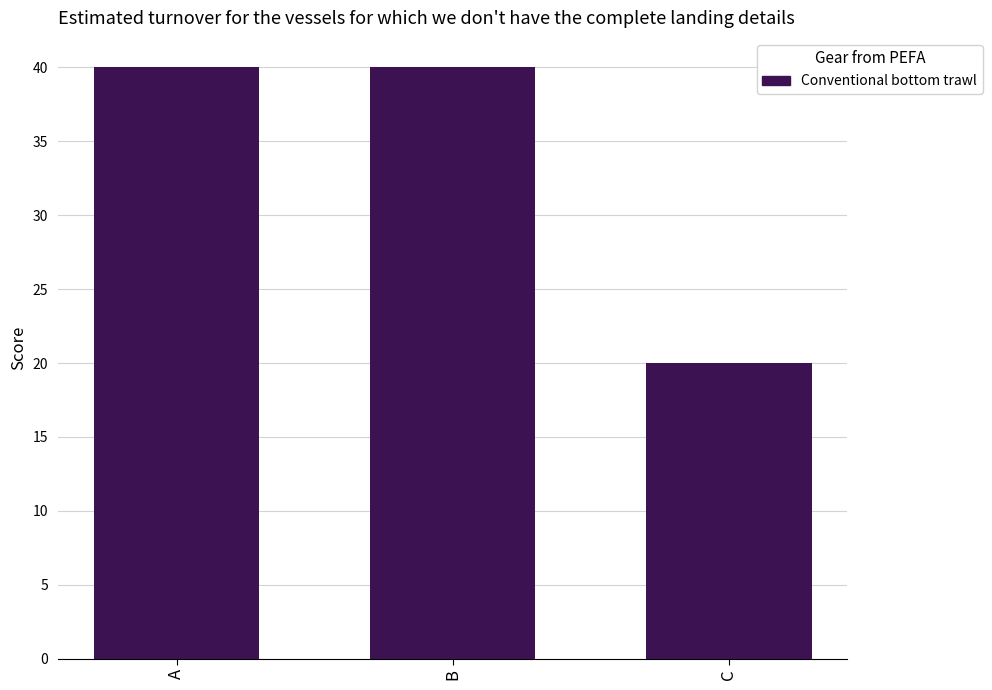

The value at C is 20. True or false?

True